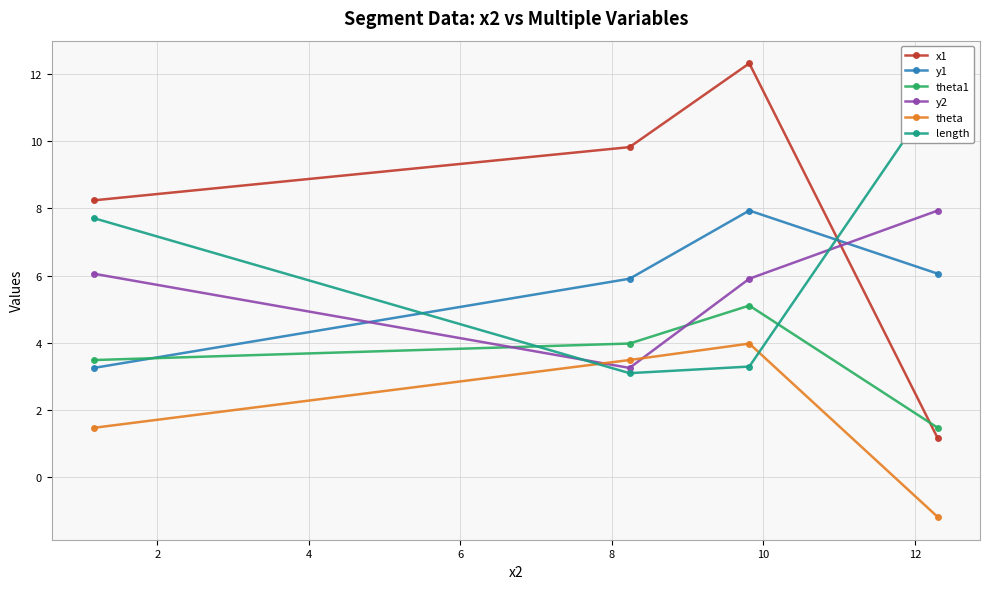

True or false: y1 and x1 cross at least once.

True